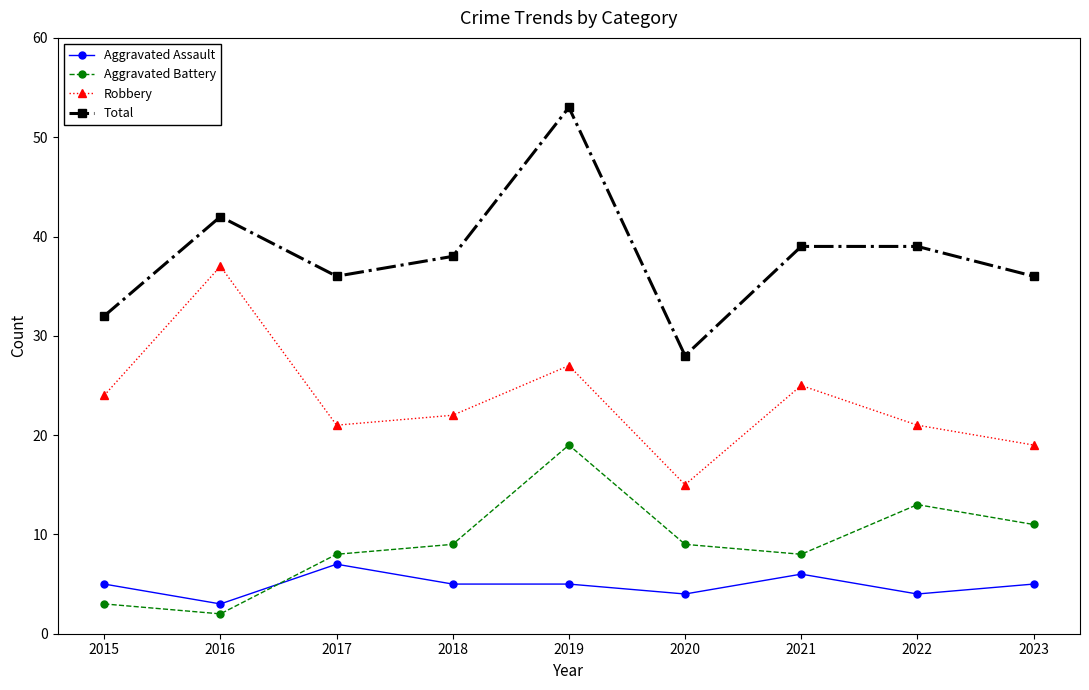

What is the total value across all series at 2020?

56